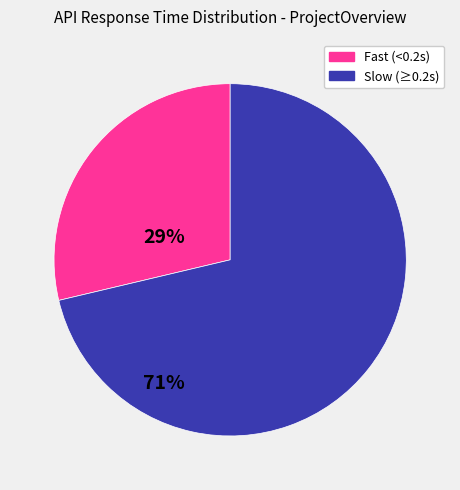

Which category has the biggest portion of the pie?

Slow (≥0.2s)